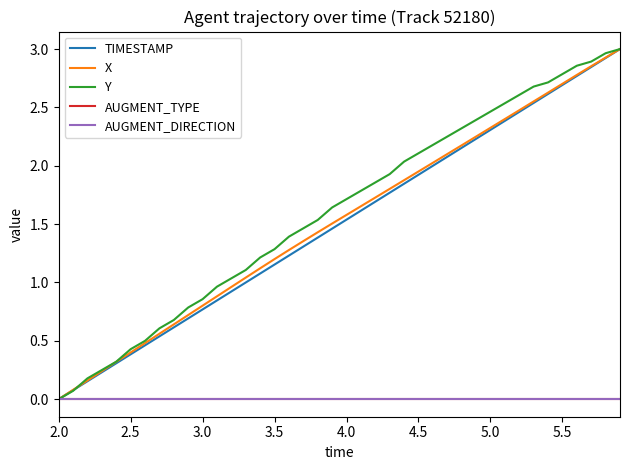

Does the chart have visible grid lines?

No